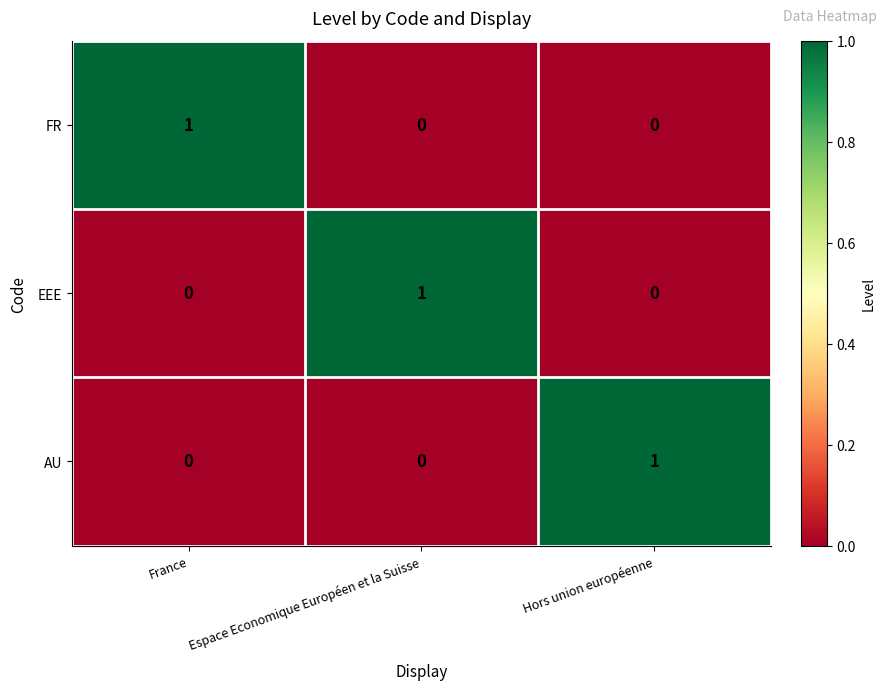

The AU series shows 0 at France. True or false?

True